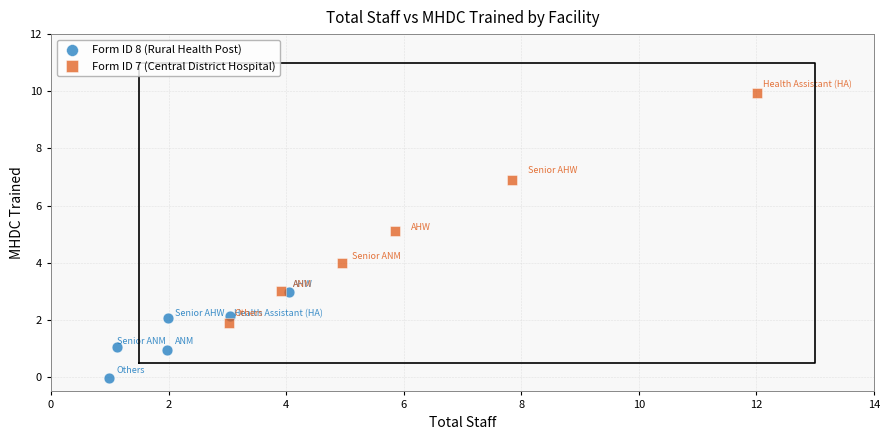

Which series reaches the minimum Y coordinate?

Form ID 8 (Rural Health Post)